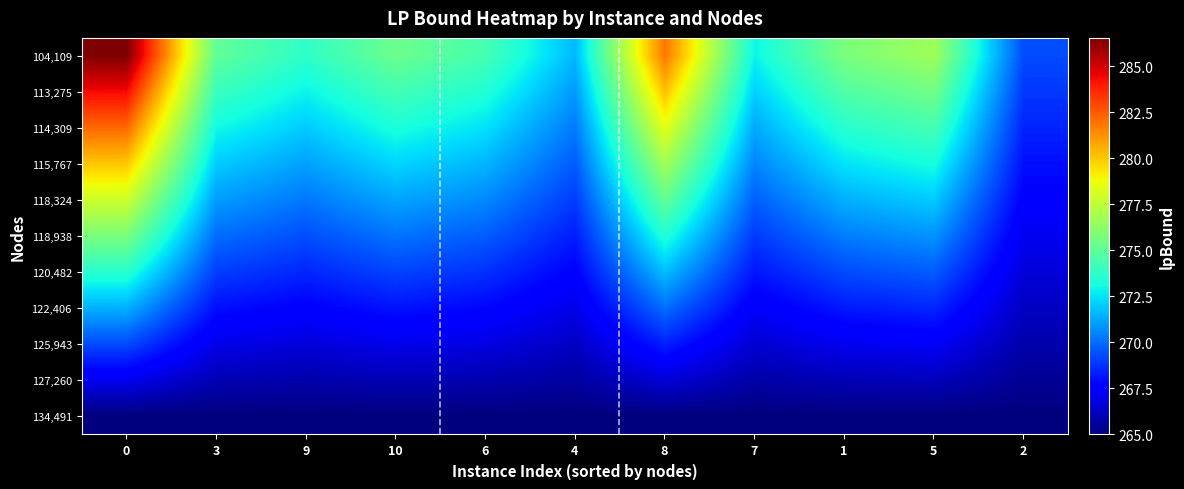

Reading right to left, extract all data points from this chart.

104,109: 2=269.3	5=276.7	1=275.8	7=272.9	8=281.9	4=271.6	6=274.4	10=275.3	9=273.8	3=275.1	0=286.5
113,275: 2=268.9	5=275.5	1=274.7	7=272.1	8=280.2	4=271.0	6=273.4	10=274.3	9=272.9	3=274.0	0=284.4
114,309: 2=268.5	5=274.4	1=273.6	7=271.3	8=278.5	4=270.3	6=272.5	10=273.3	9=272.0	3=273.0	0=282.2
115,767: 2=268.0	5=273.2	1=272.5	7=270.5	8=276.8	4=269.6	6=271.6	10=272.2	9=271.1	3=272.0	0=280.1
118,324: 2=267.6	5=272.0	1=271.5	7=269.7	8=275.1	4=269.0	6=270.6	10=271.2	9=270.3	3=271.0	0=277.9
118,938: 2=267.2	5=270.8	1=270.4	7=268.9	8=273.4	4=268.3	6=269.7	10=270.2	9=269.4	3=270.0	0=275.8
120,482: 2=266.7	5=269.7	1=269.3	7=268.2	8=271.8	4=267.6	6=268.7	10=269.1	9=268.5	3=269.0	0=273.6
122,406: 2=266.3	5=268.5	1=268.2	7=267.4	8=270.1	4=267.0	6=267.8	10=268.1	9=267.6	3=268.0	0=271.5
125,943: 2=265.9	5=267.3	1=267.2	7=266.6	8=268.4	4=266.3	6=266.9	10=267.1	9=266.8	3=267.0	0=269.3
127,260: 2=265.4	5=266.2	1=266.1	7=265.8	8=266.7	4=265.7	6=265.9	10=266.0	9=265.9	3=266.0	0=267.2
134,491: 2=265.0	5=265.0	1=265.0	7=265.0	8=265.0	4=265.0	6=265.0	10=265.0	9=265.0	3=265.0	0=265.0